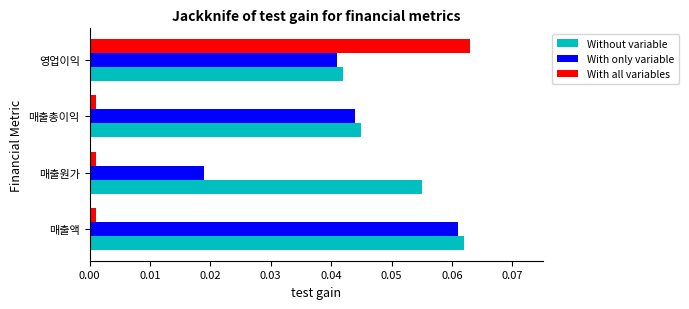

Rank the series by their average value, from lowest to highest.

With all variables, With only variable, Without variable